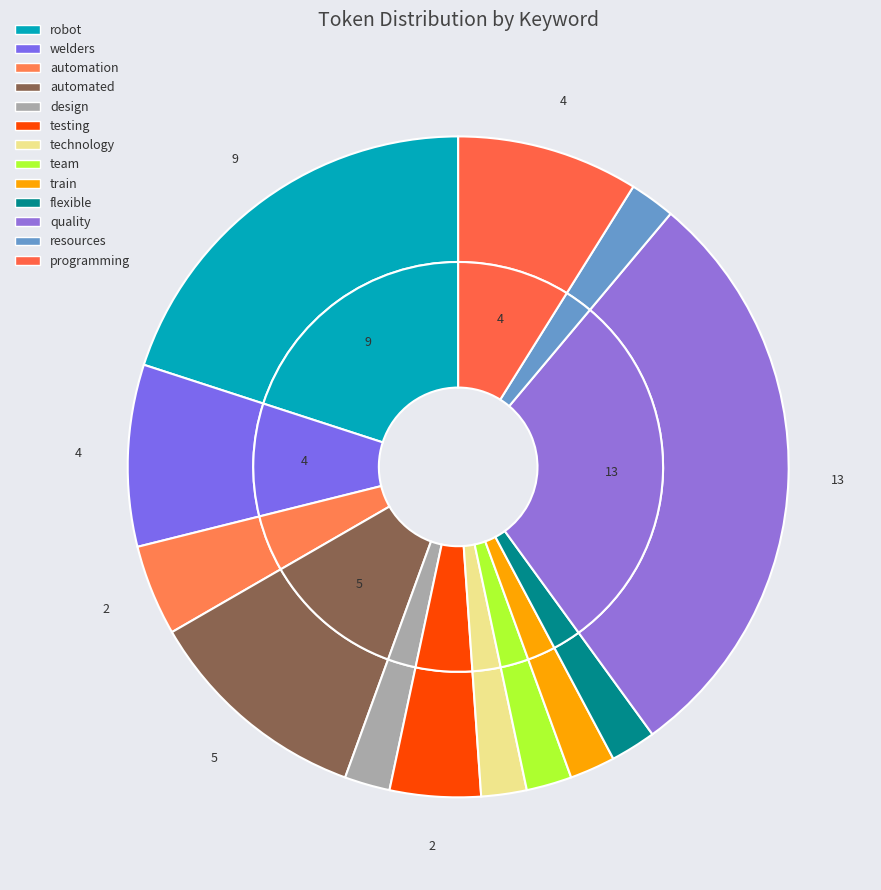

How many segments does this pie chart have?

13